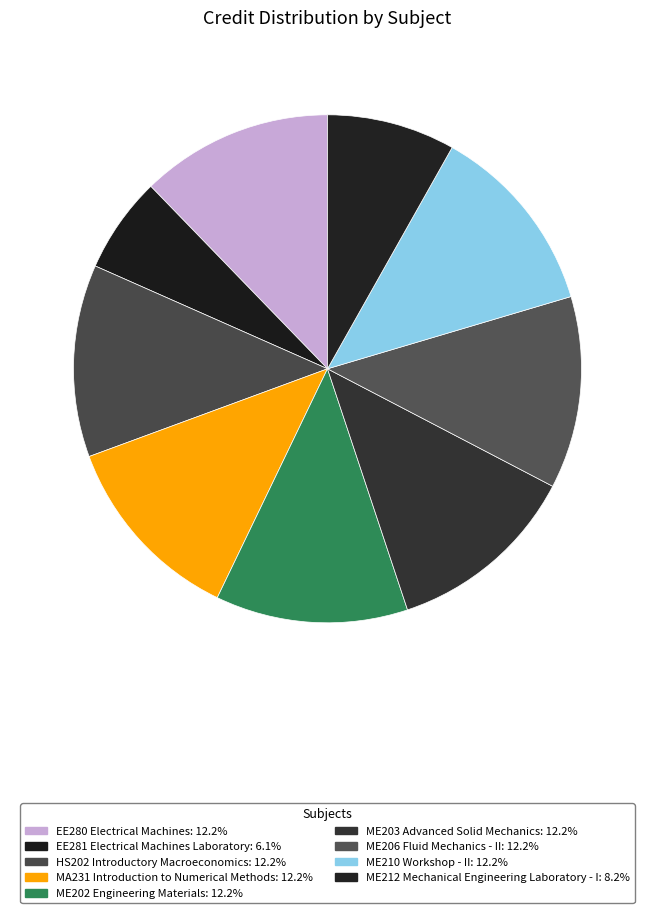

Is it true that ME210 Workshop - II is 6% of the pie?

False